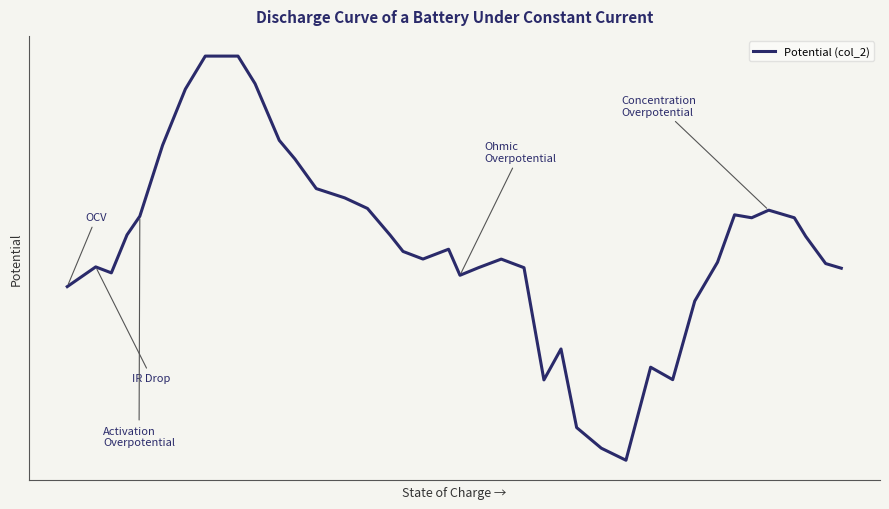

Does the chart have visible grid lines?

No